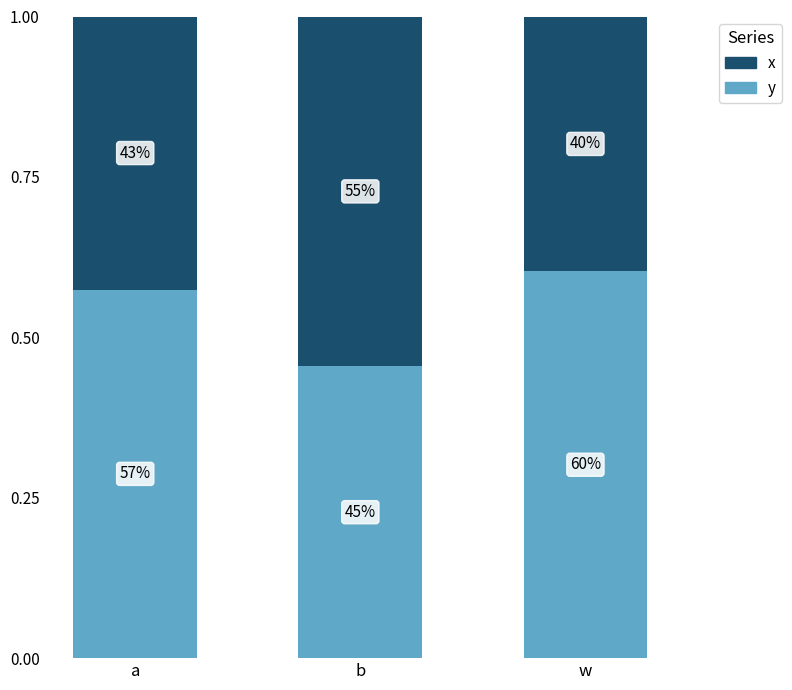

List the series in order of their overall mean, highest first.

y, x